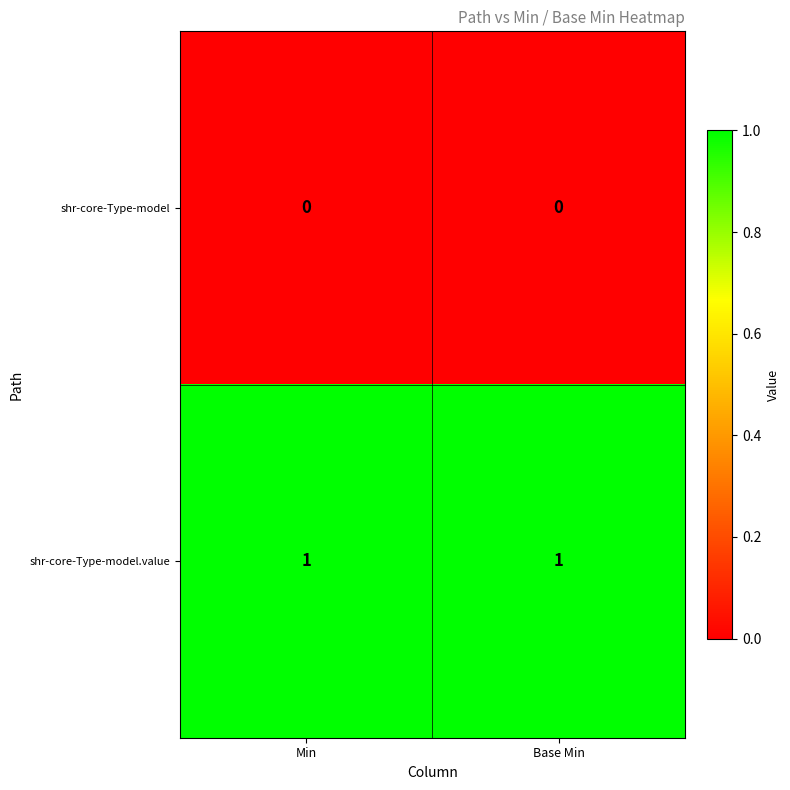

At Min, list the series in order from largest to smallest.

shr-core-Type-model.value, shr-core-Type-model